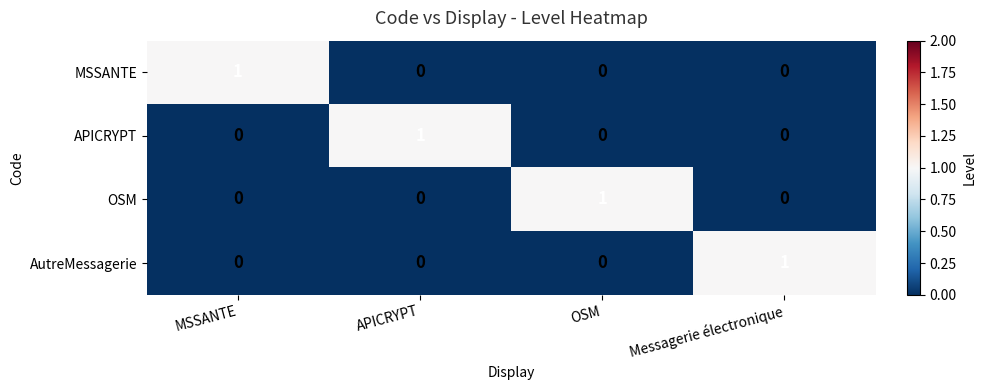

Reading left to right, extract all data points from this chart.

MSSANTE: MSSANTE=1	APICRYPT=0	OSM=0	Messagerie électronique=0
APICRYPT: MSSANTE=0	APICRYPT=1	OSM=0	Messagerie électronique=0
OSM: MSSANTE=0	APICRYPT=0	OSM=1	Messagerie électronique=0
AutreMessagerie: MSSANTE=0	APICRYPT=0	OSM=0	Messagerie électronique=1